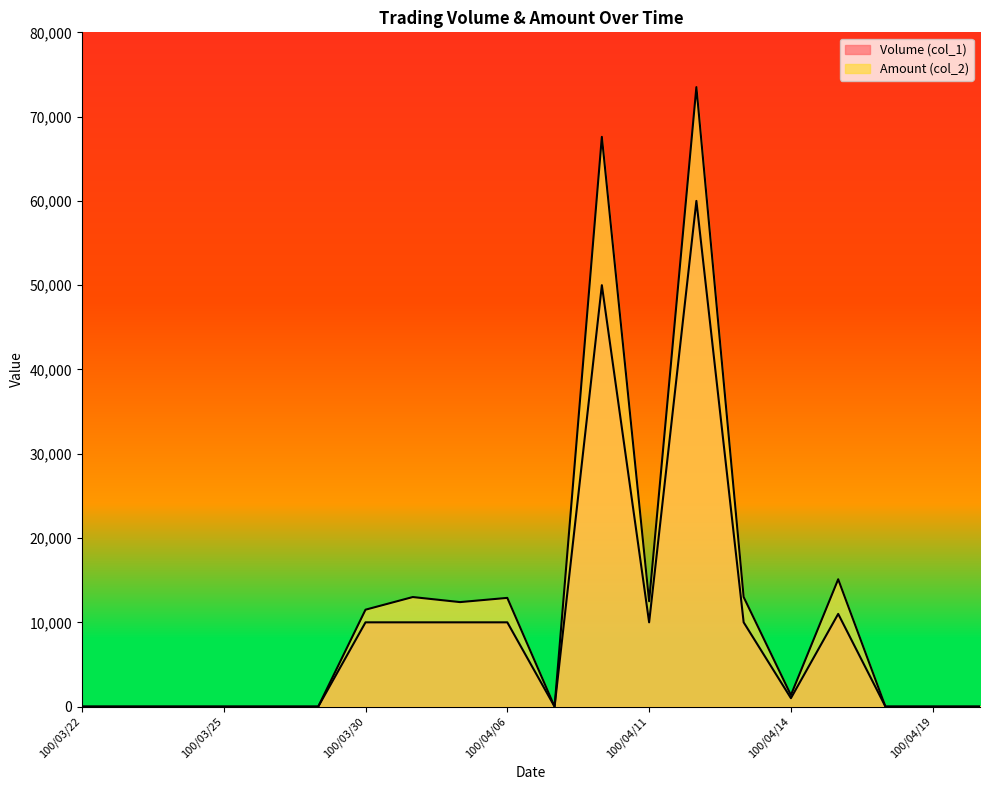

Reading left to right, extract all data points from this chart.

Volume (col_1): 0	0	0	0	0	0	10000	10000	10000	10000	0	50000	10000	60000	10000	1000	11000	0	0	0
Amount (col_2): 0	0	0	0	0	0	11500	13000	12400	12900	0	67600	12500	73500	13000	1370	15110	0	0	0